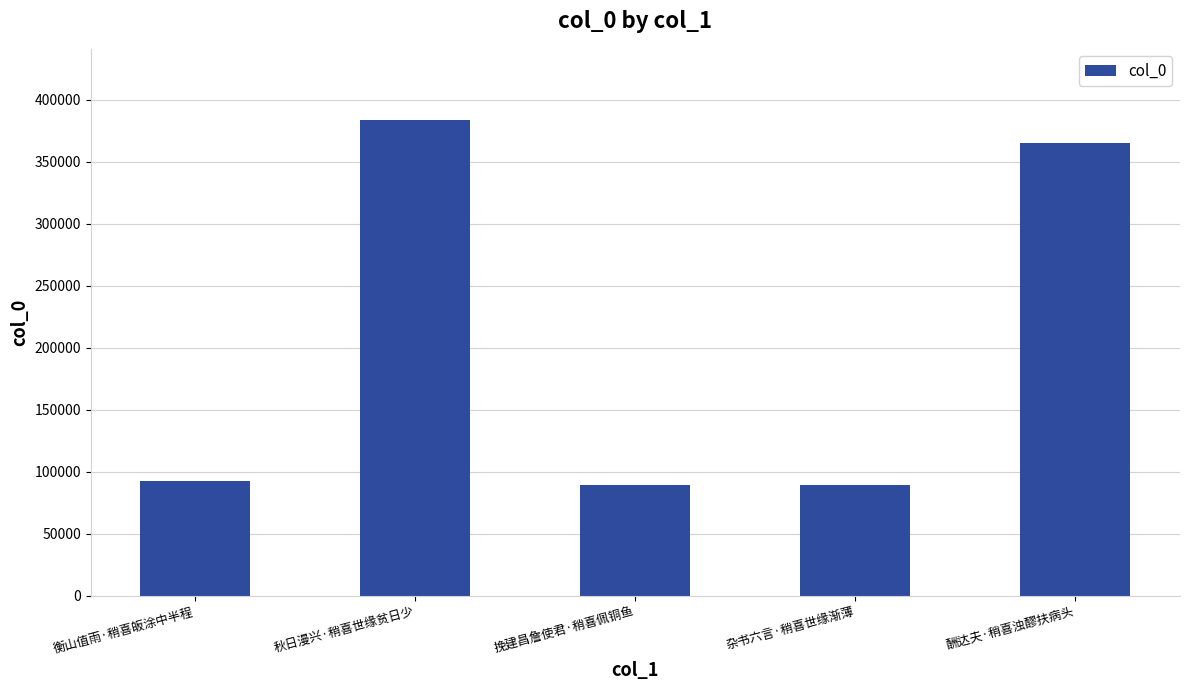

What is the value of the 2nd bar from the left?

383515